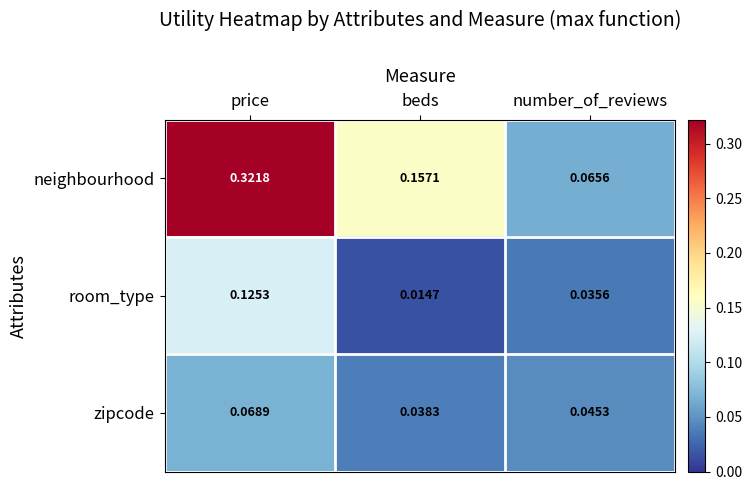

Rank the series at number_of_reviews from lowest to highest value.

room_type, zipcode, neighbourhood